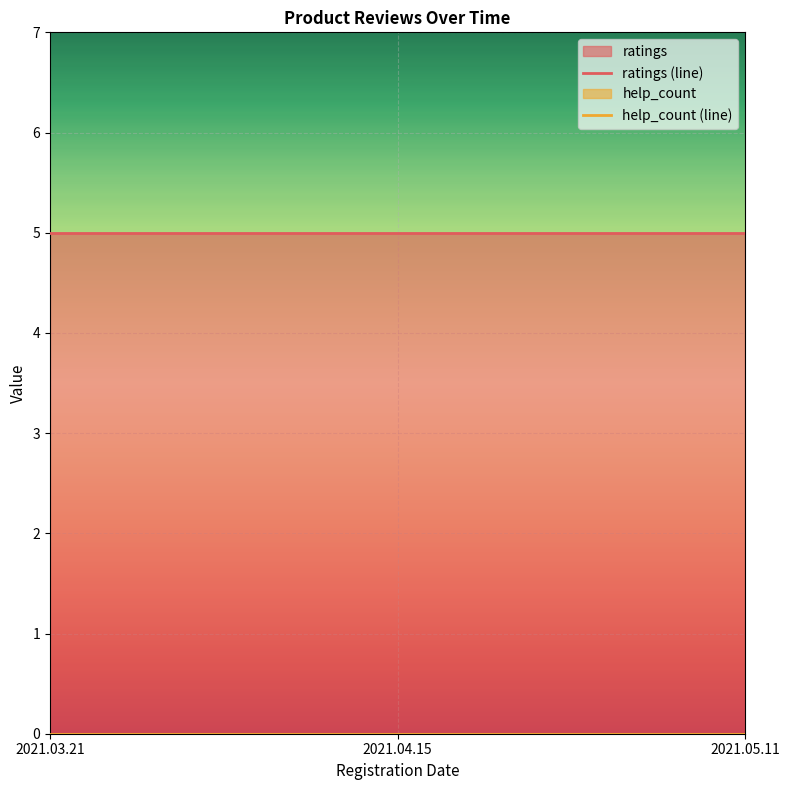

Between 2021.05.11 and 2021.04.15, which is larger?

2021.05.11